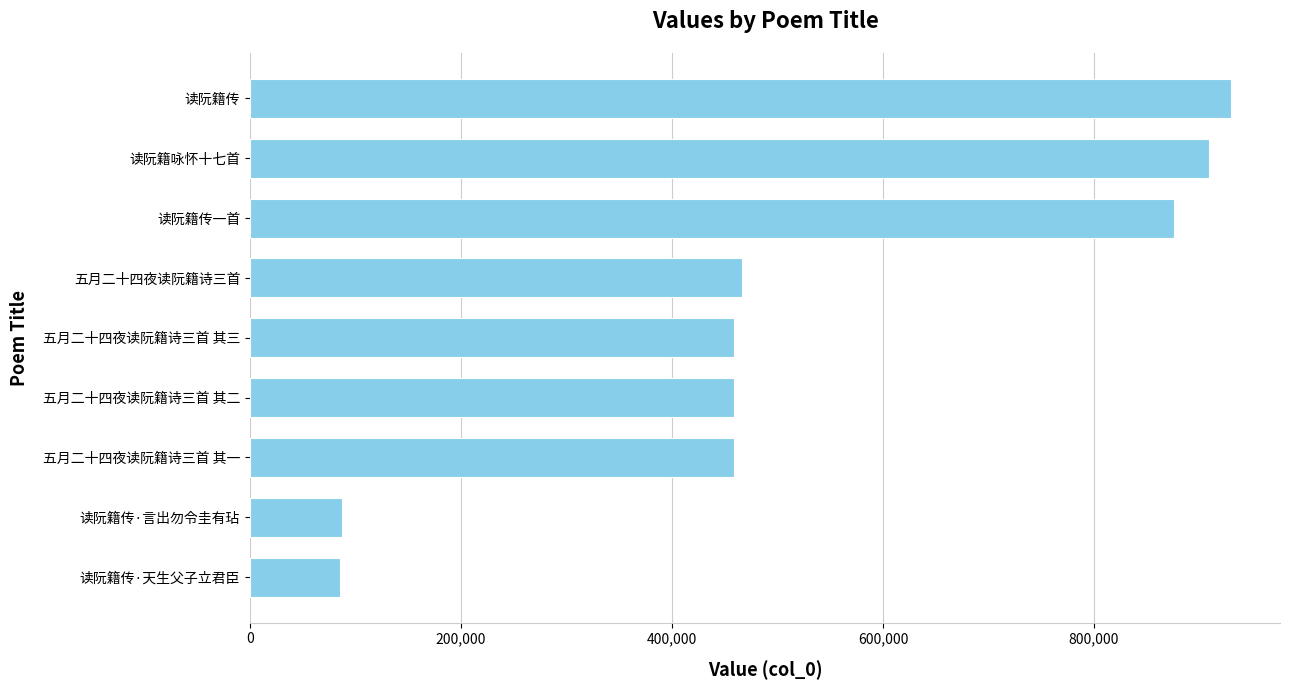

What is the difference between the values at 读阮籍传一首 and 五月二十四夜读阮籍诗三首 其二?

416985